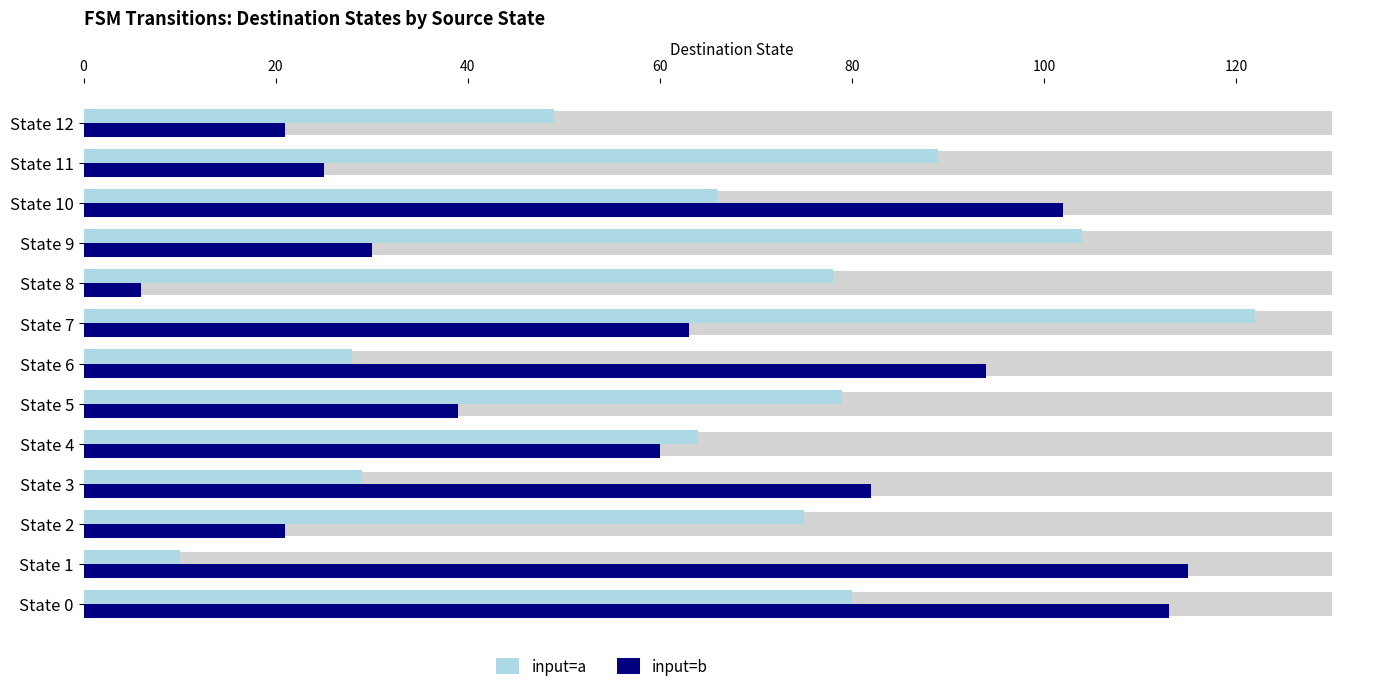

At State 0, list the series in order from largest to smallest.

input=b, input=a